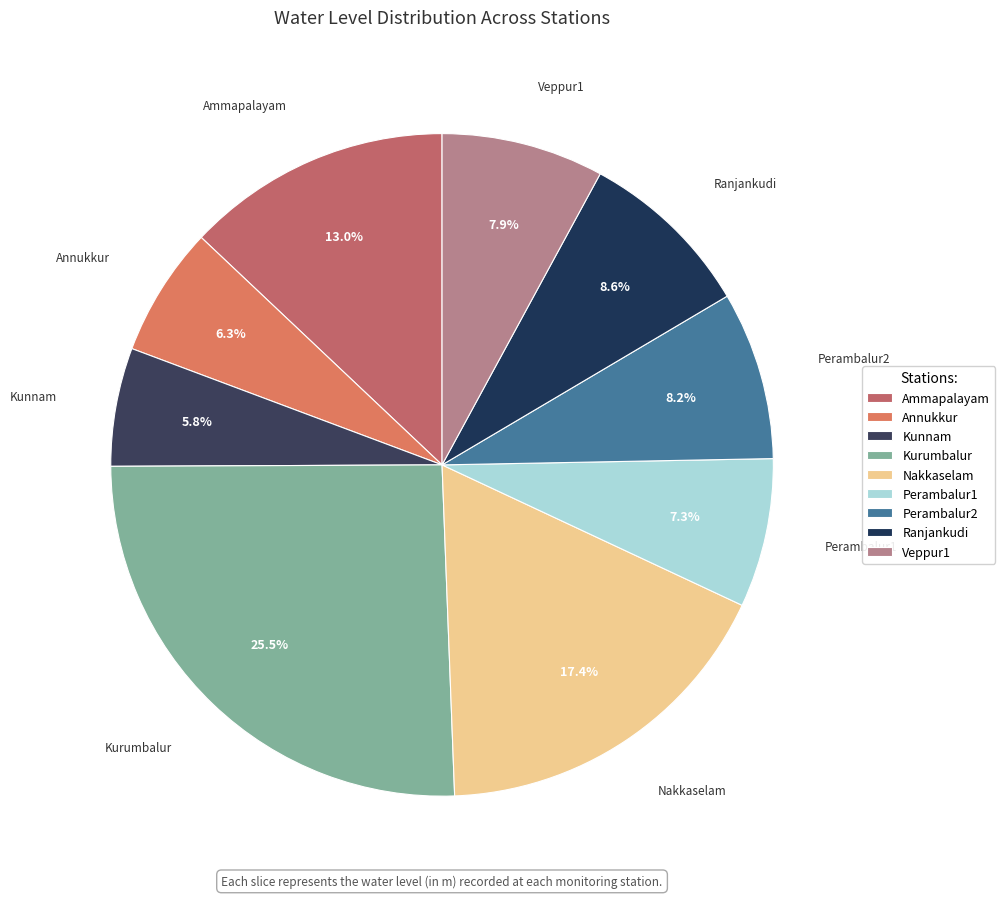

What is the ratio of the value at Ammapalayam to the value at Kurumbalur?

0.5